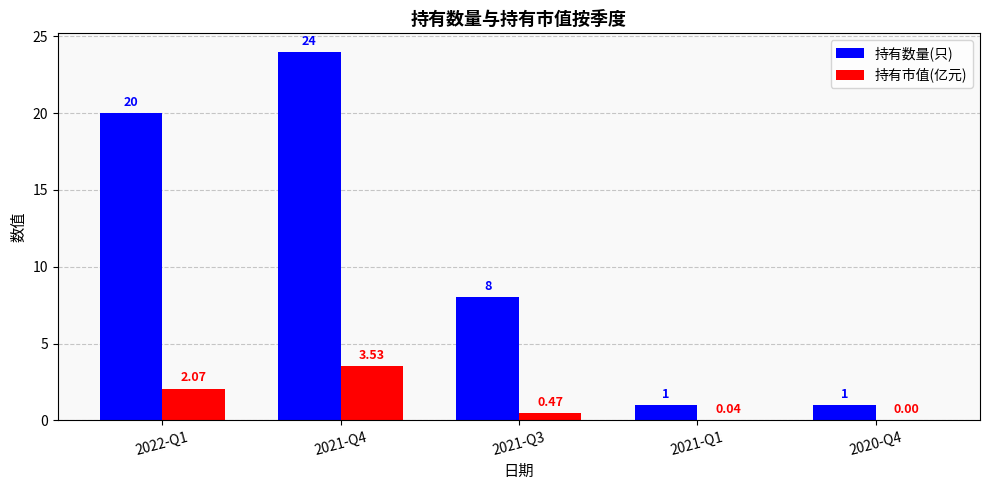

What is the highest value of the 持有数量(只) series?

24.0